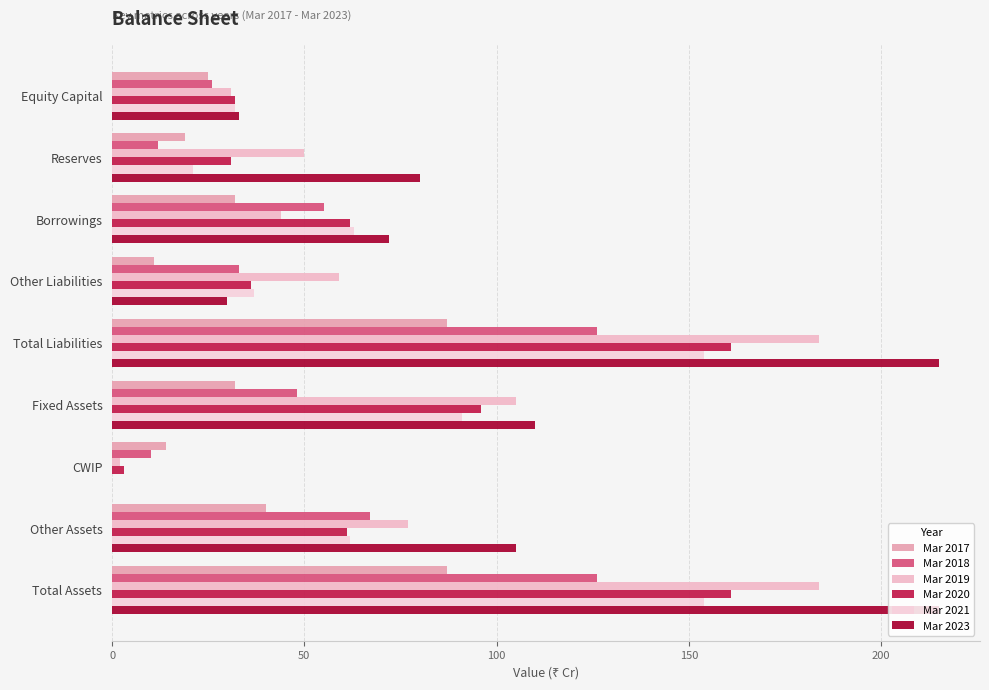

How many data points does each series have?

9